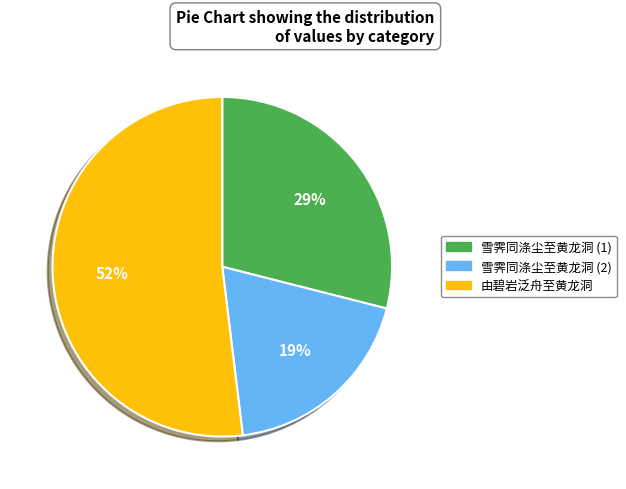

Does 由碧岩泛舟至黄龙洞 account for over 50% of the chart?

Yes